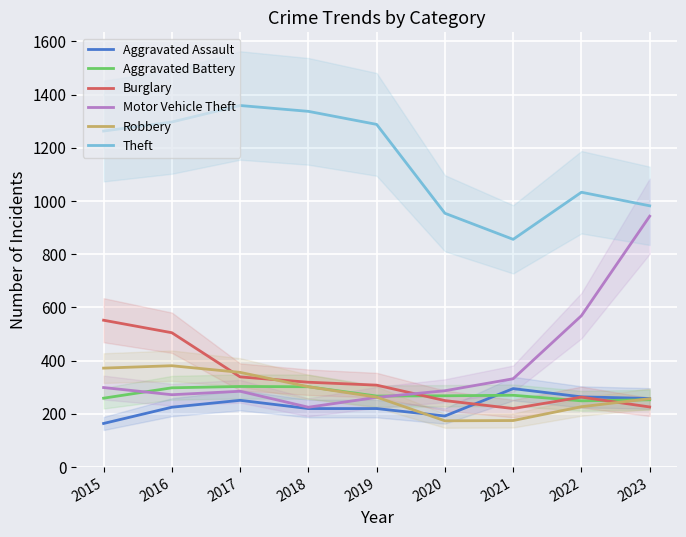

What is the sum of the Theft values at 2018 and 2022?

2370